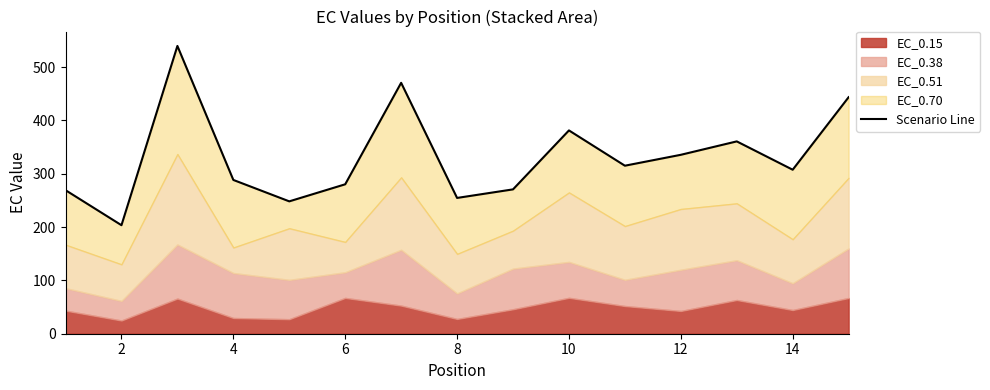

What is the minimum value shown in the chart?

203.6